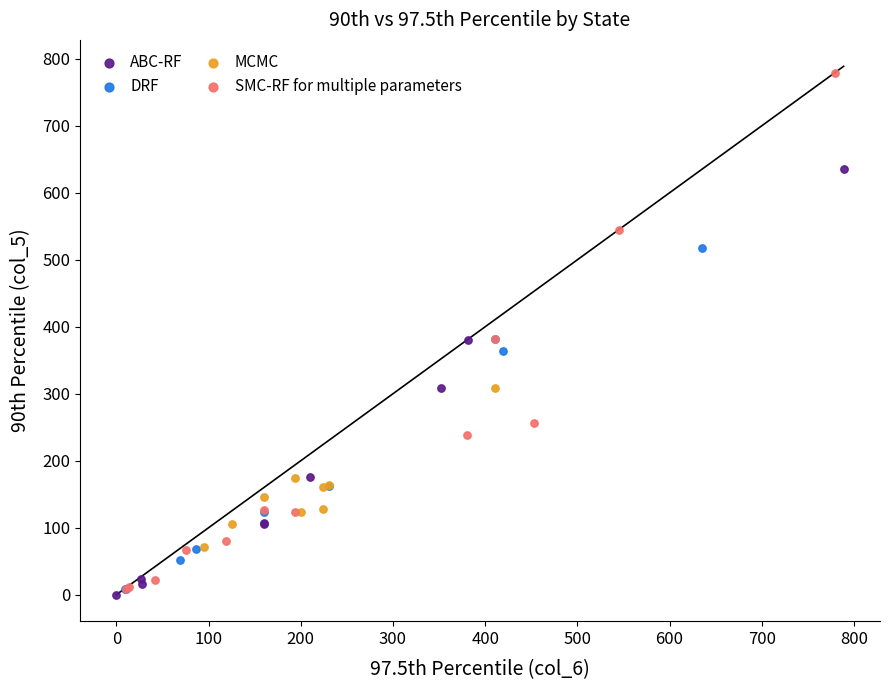

Which series reaches the maximum Y coordinate?

SMC-RF for multiple parameters